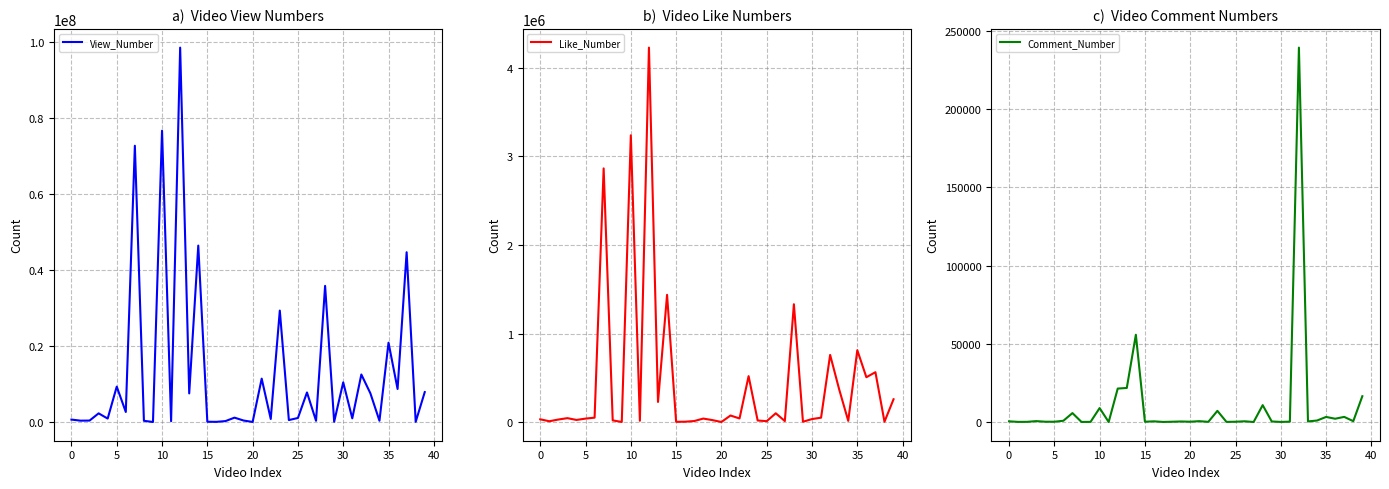

Between 12 and 34, which series saw the biggest shift?

View_Number